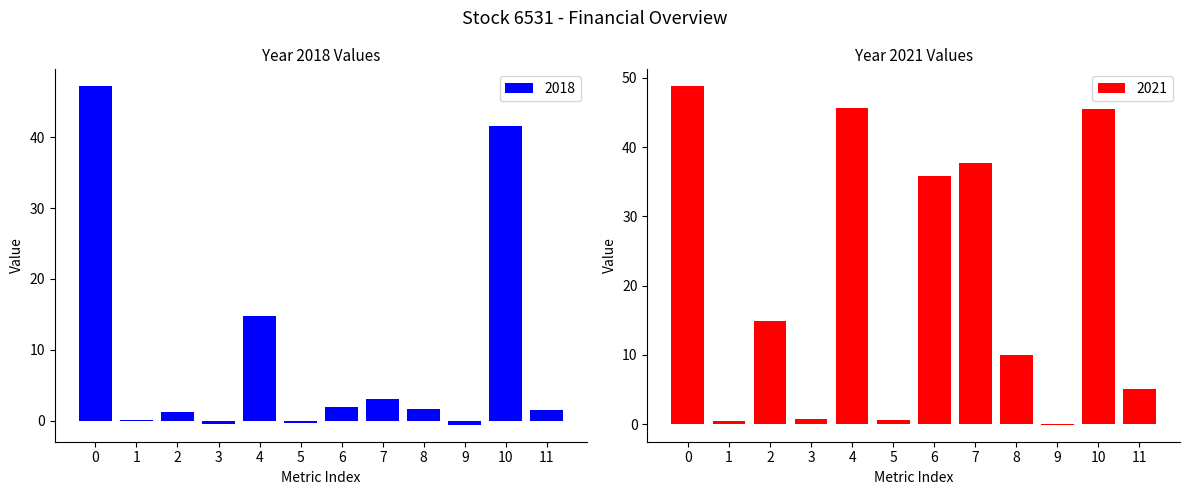

The value of 2018 at 0 is 9.8. True or false?

False